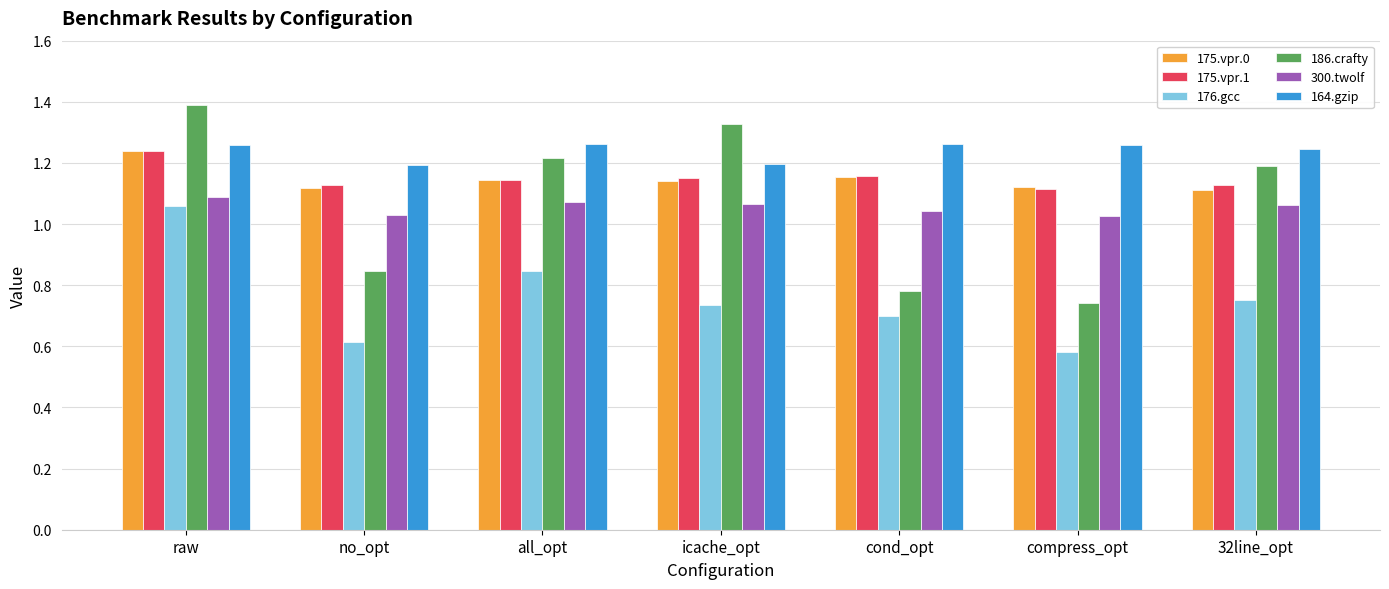

At which label does 186.crafty first exceed 1?

raw